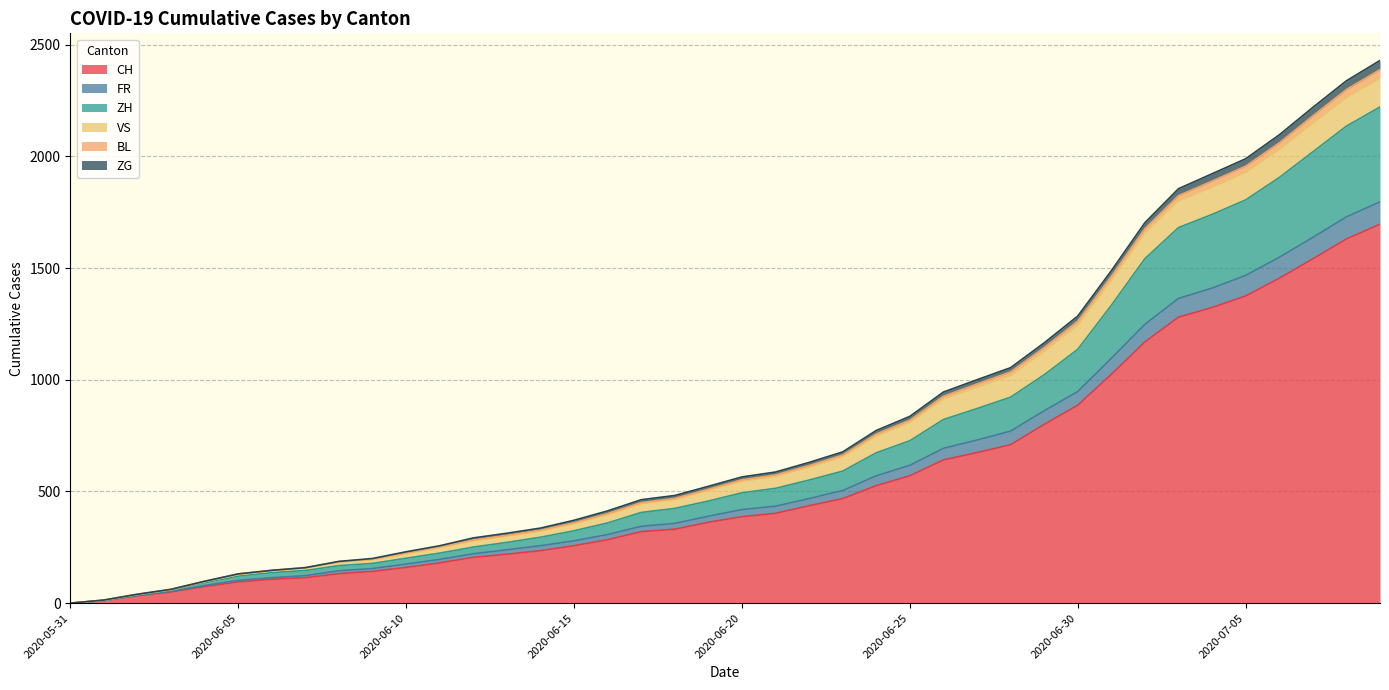

The value of CH at 2020-06-15 is 388. True or false?

False